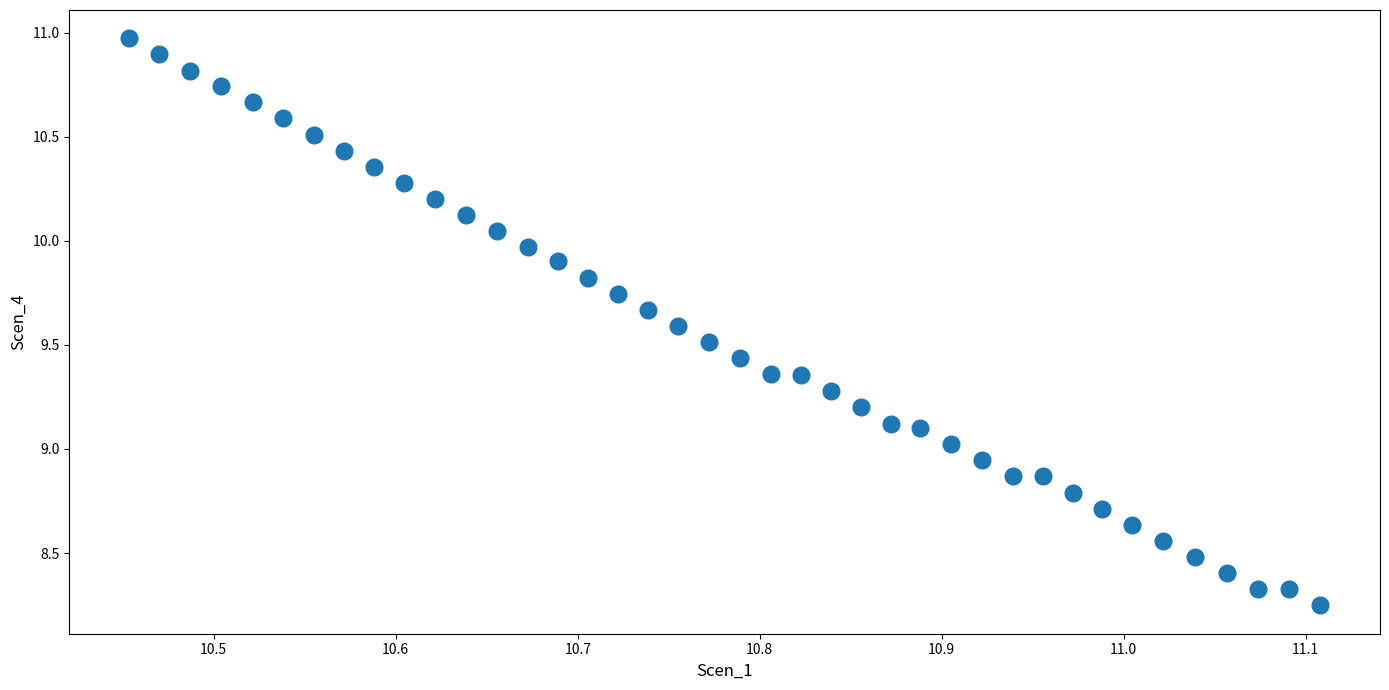

What is the range of Y values (max minus min)?

2.7